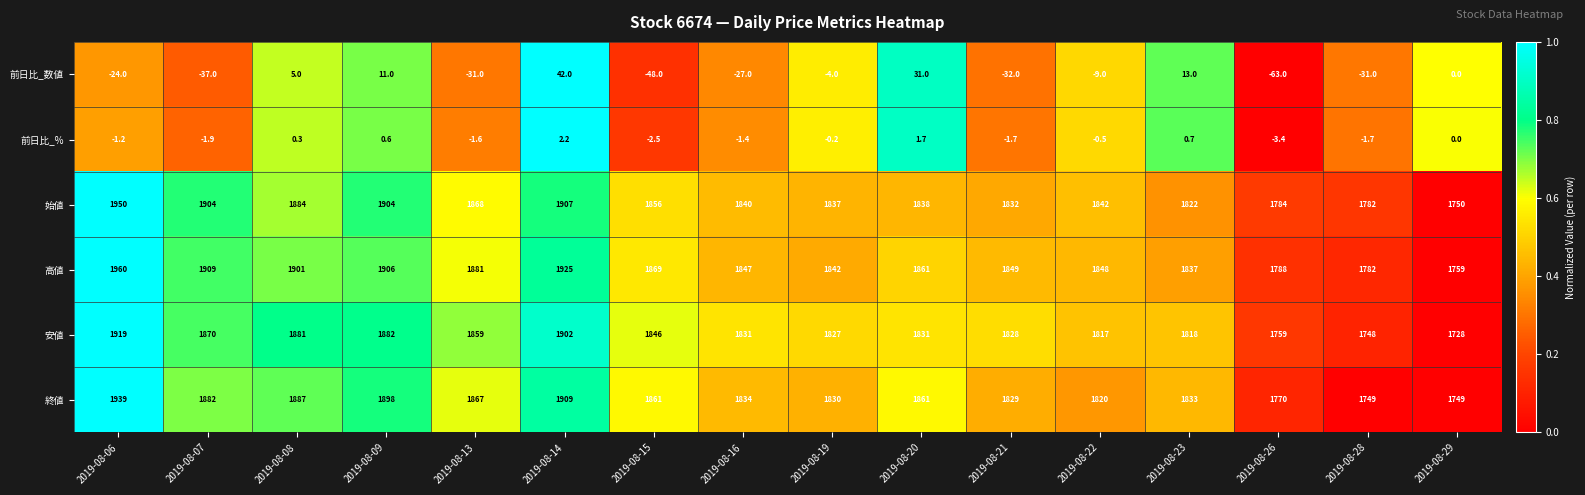

At which category is the sum across all series the highest?

2019-08-06